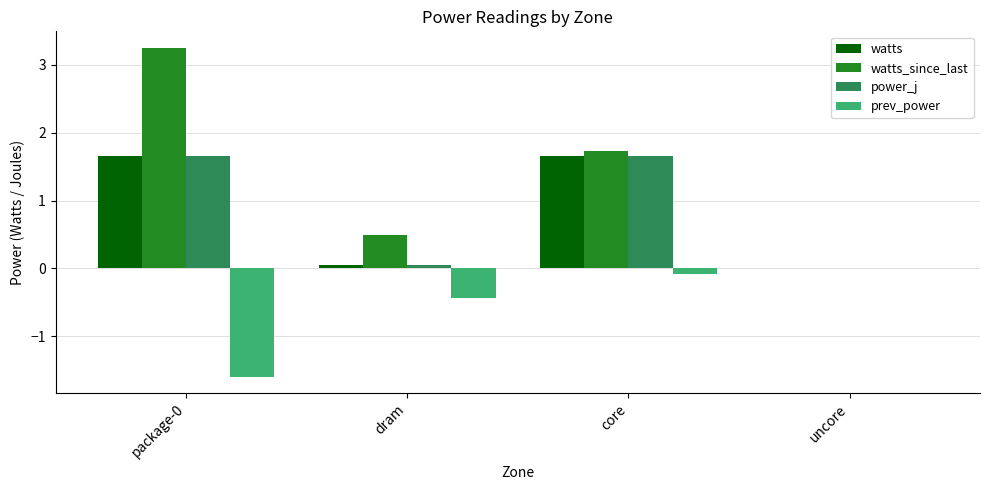

What is the sum of all watts values?

3.4